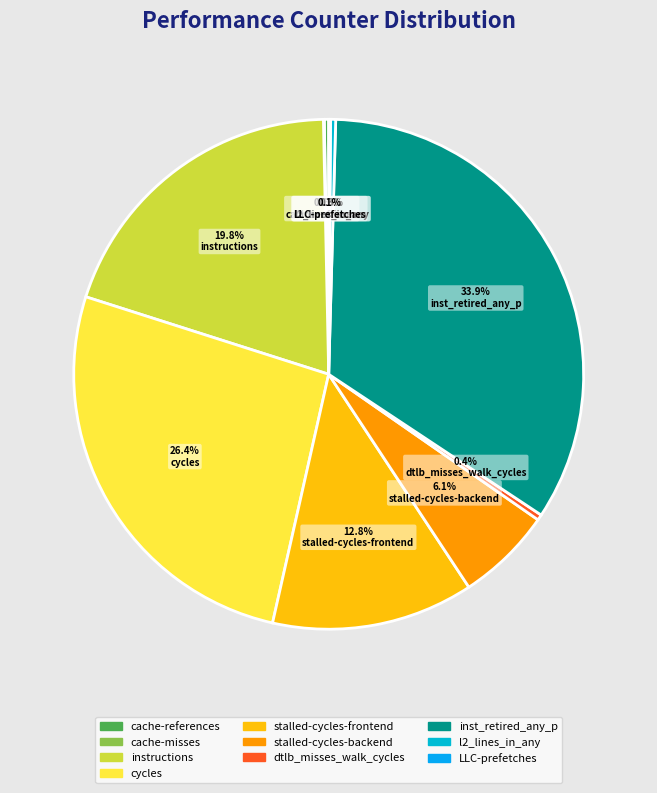

How many segments does this pie chart have?

10